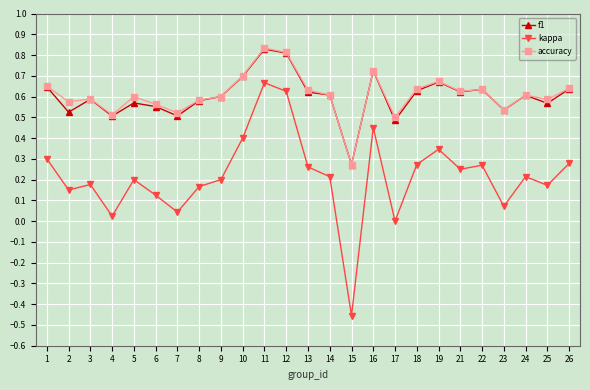

What is the total value across all series at 11?

2.3